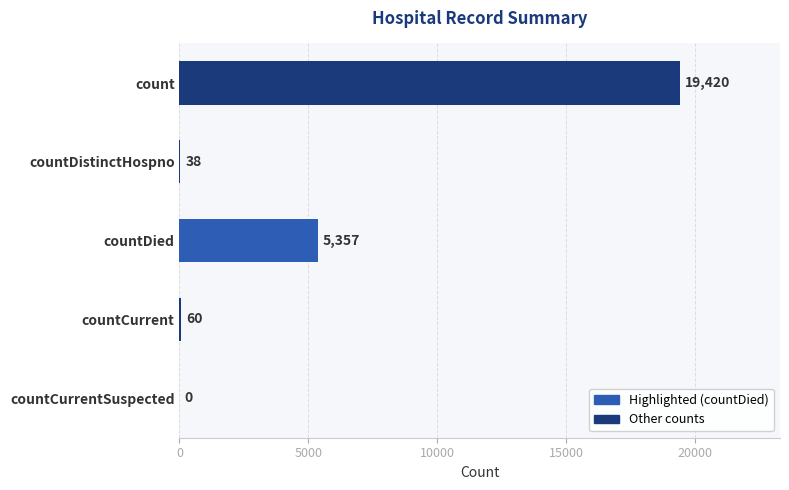

The value at countCurrent is 60. True or false?

True